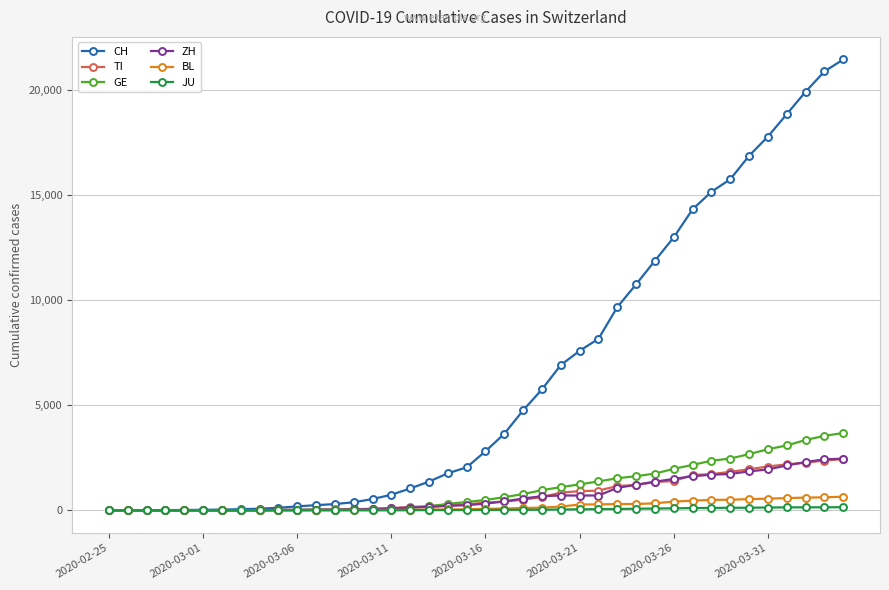

Which series has the largest range (max minus min)?

CH